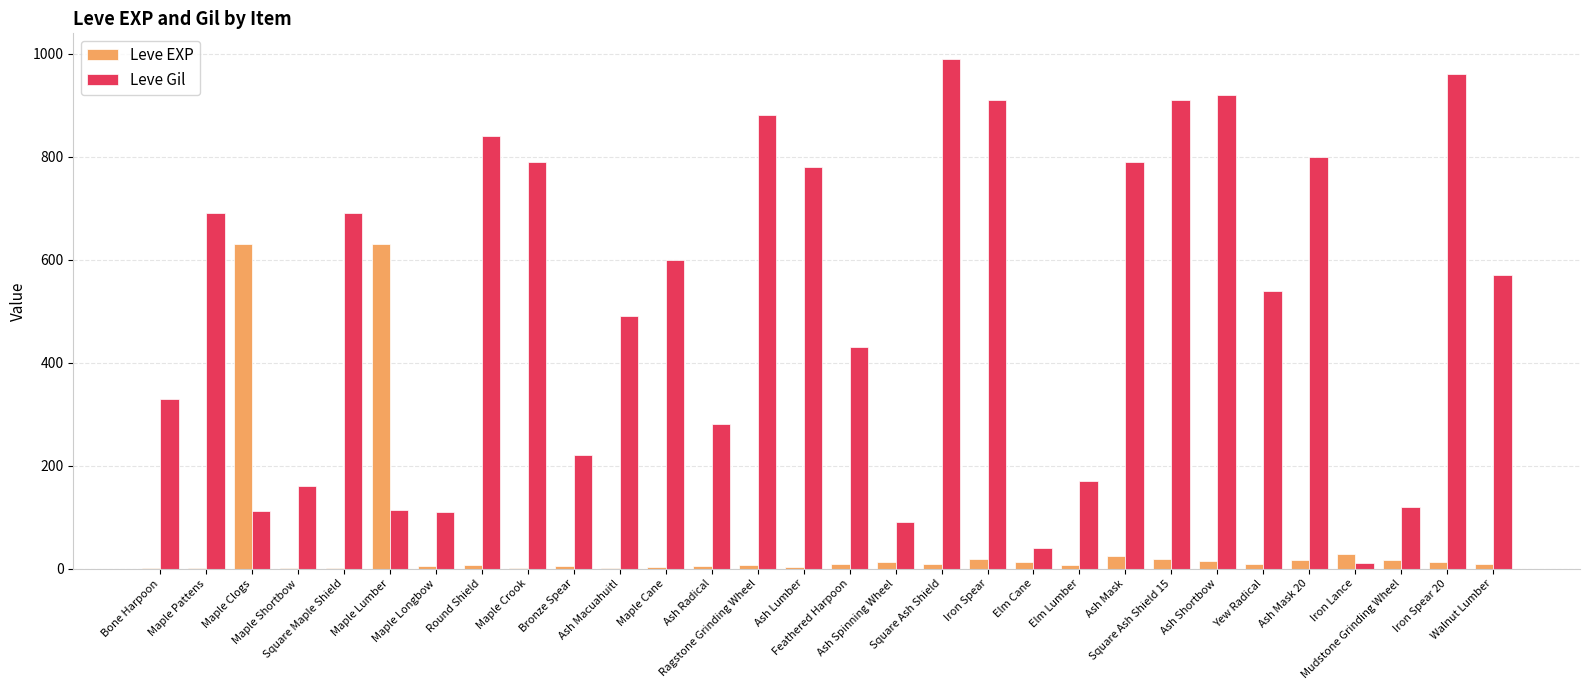

Which series has the largest total across all categories?

Leve Gil